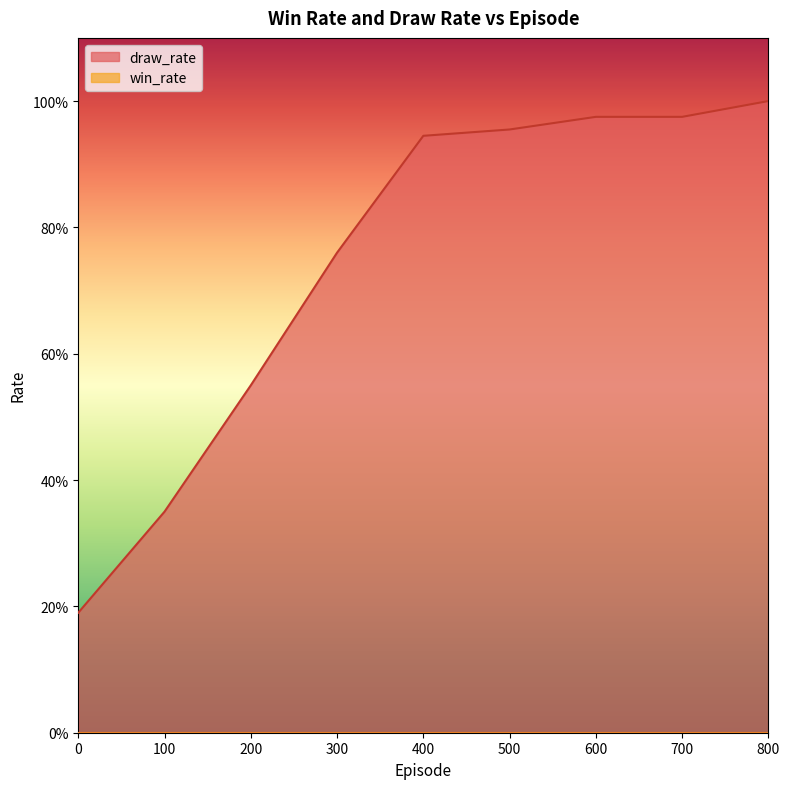

Rank the categories by value from highest to lowest.

800, 600, 700, 500, 400, 300, 200, 100, 0